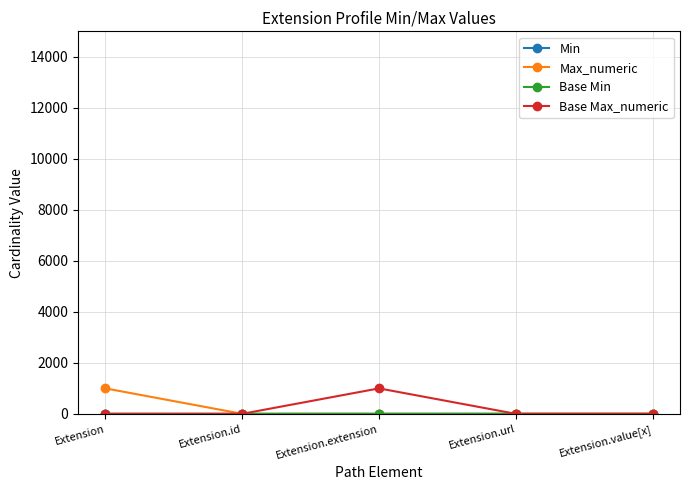

In Base Max_numeric, how many points are higher than both neighbors (excluding endpoints)?

1